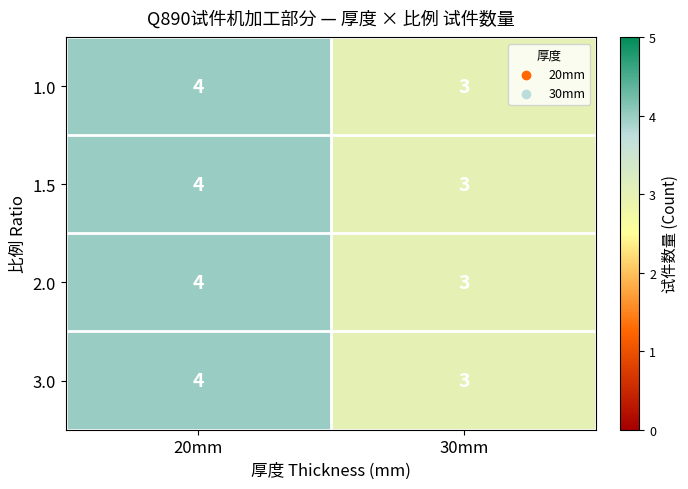

Reading left to right, what are all the values shown in this chart?

1.0: 4	3
1.5: 4	3
2.0: 4	3
3.0: 4	3